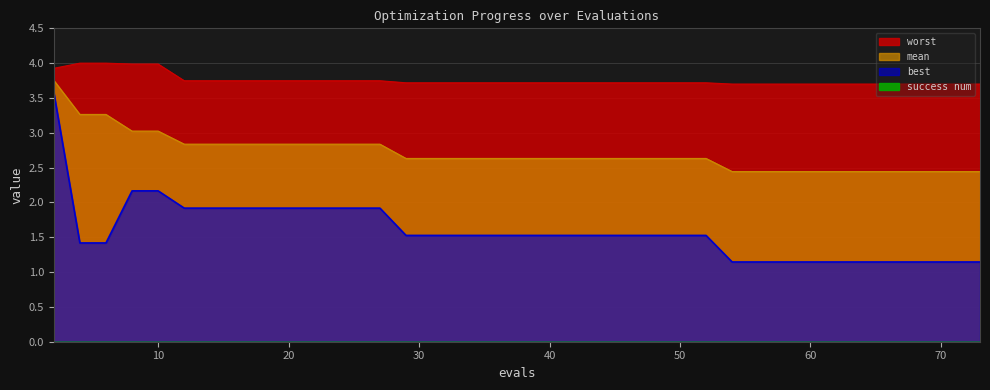

What is the difference between the highest and lowest values at 49?

2.2